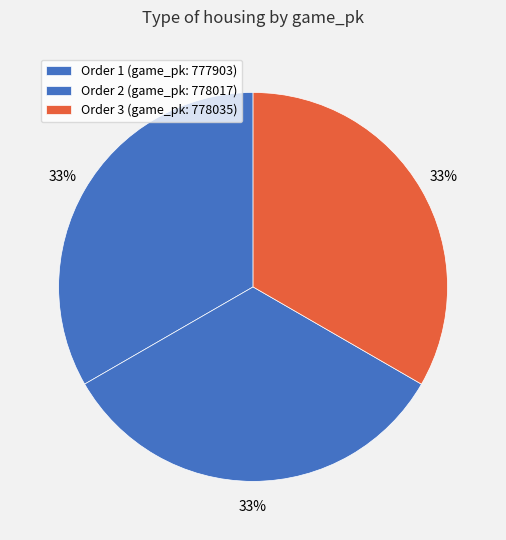

How many segments does this pie chart have?

3